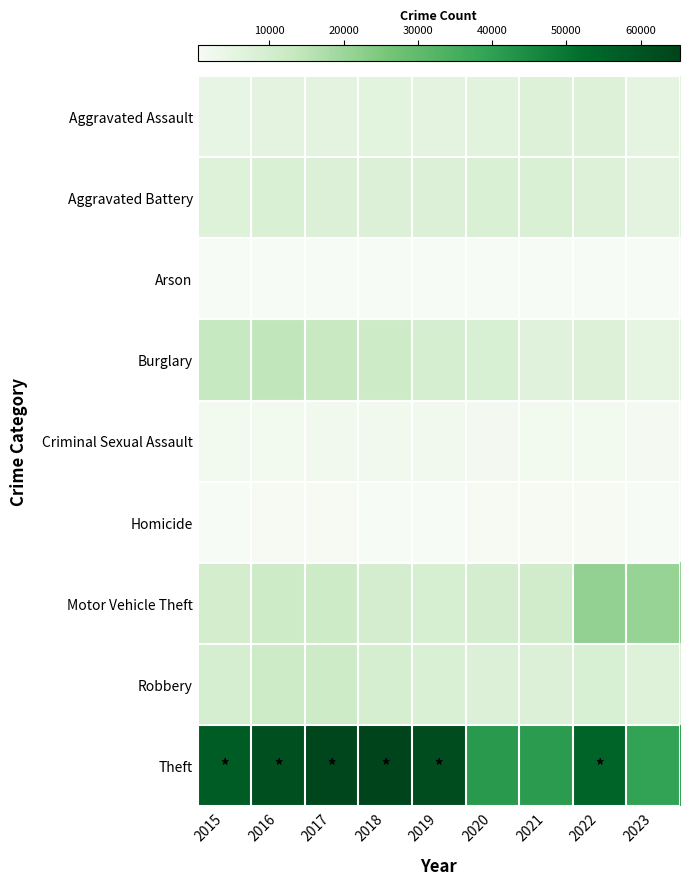

At which category does the chart reach its peak across all series?

2018